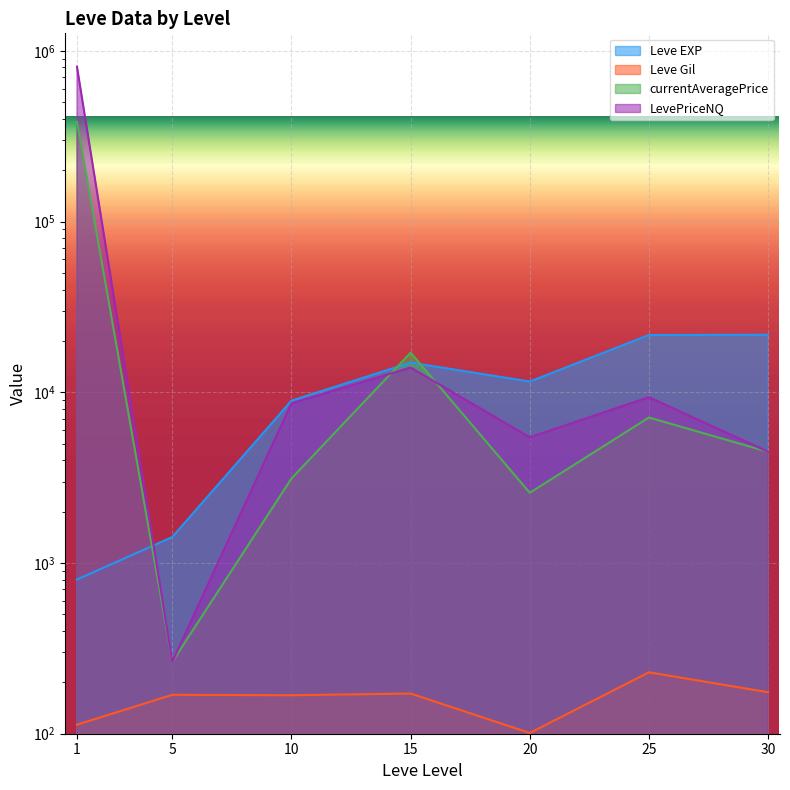

What is the difference between the second highest and second lowest values in the currentAveragePrice series?

14481.1